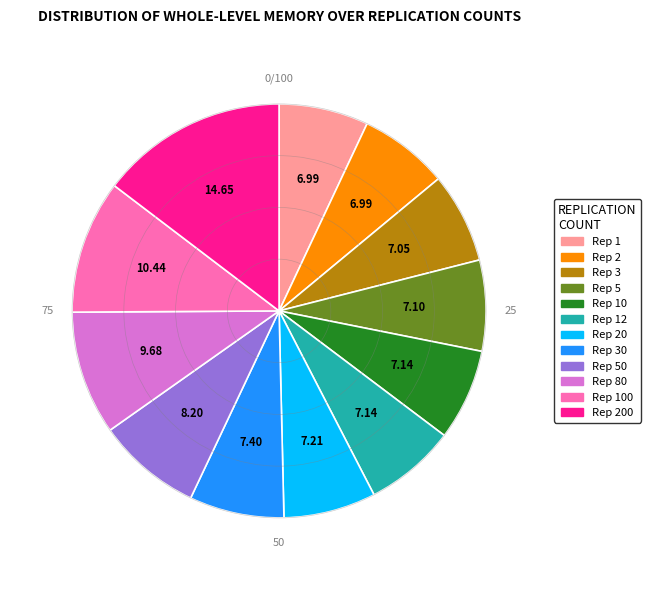

Does any single category account for the majority?

No